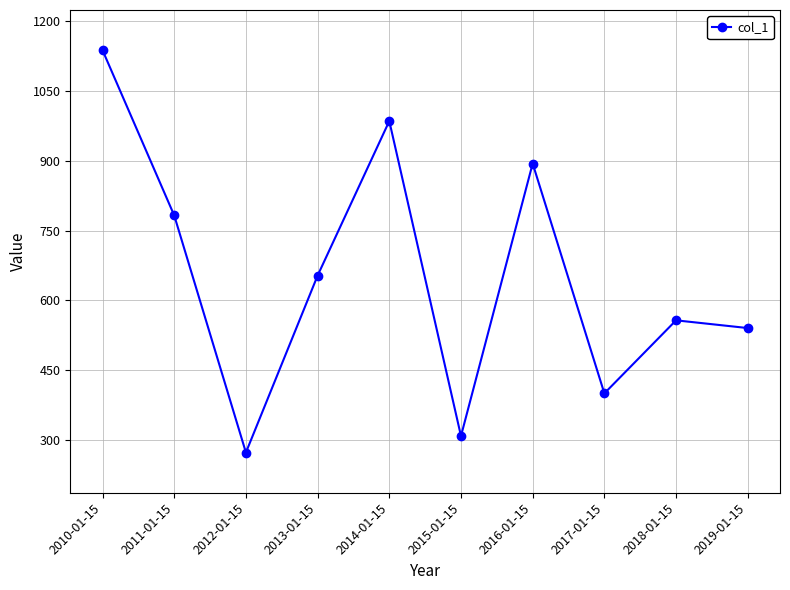

What is the label of the 3rd point from the right?

2017-01-15